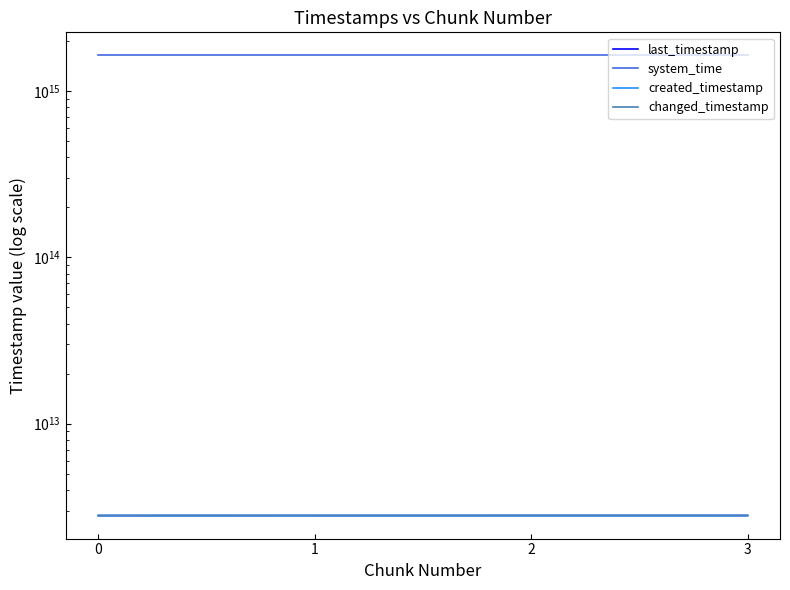

Reading right to left, transcribe all the data shown in this chart.

last_timestamp: 2808196874578	2807880471992	2807109344999	2806339429171
system_time: 1638684875232067	1638684862442335	1638684849596601	1638684841259124
created_timestamp: 2807909745977	2807142180224	2806371761676	2805787936698
changed_timestamp: 2808196874578	2807880471992	2807109344999	2806339429171